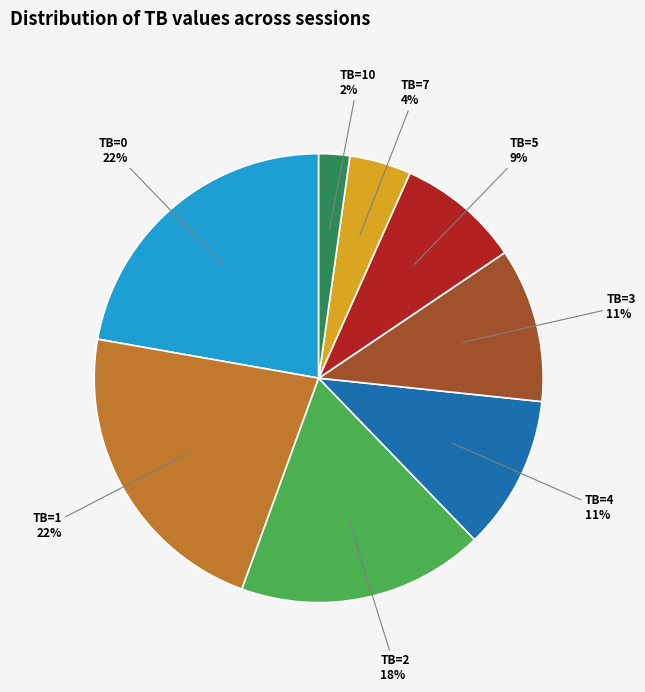

What is the smallest slice in the pie chart?

TB=10